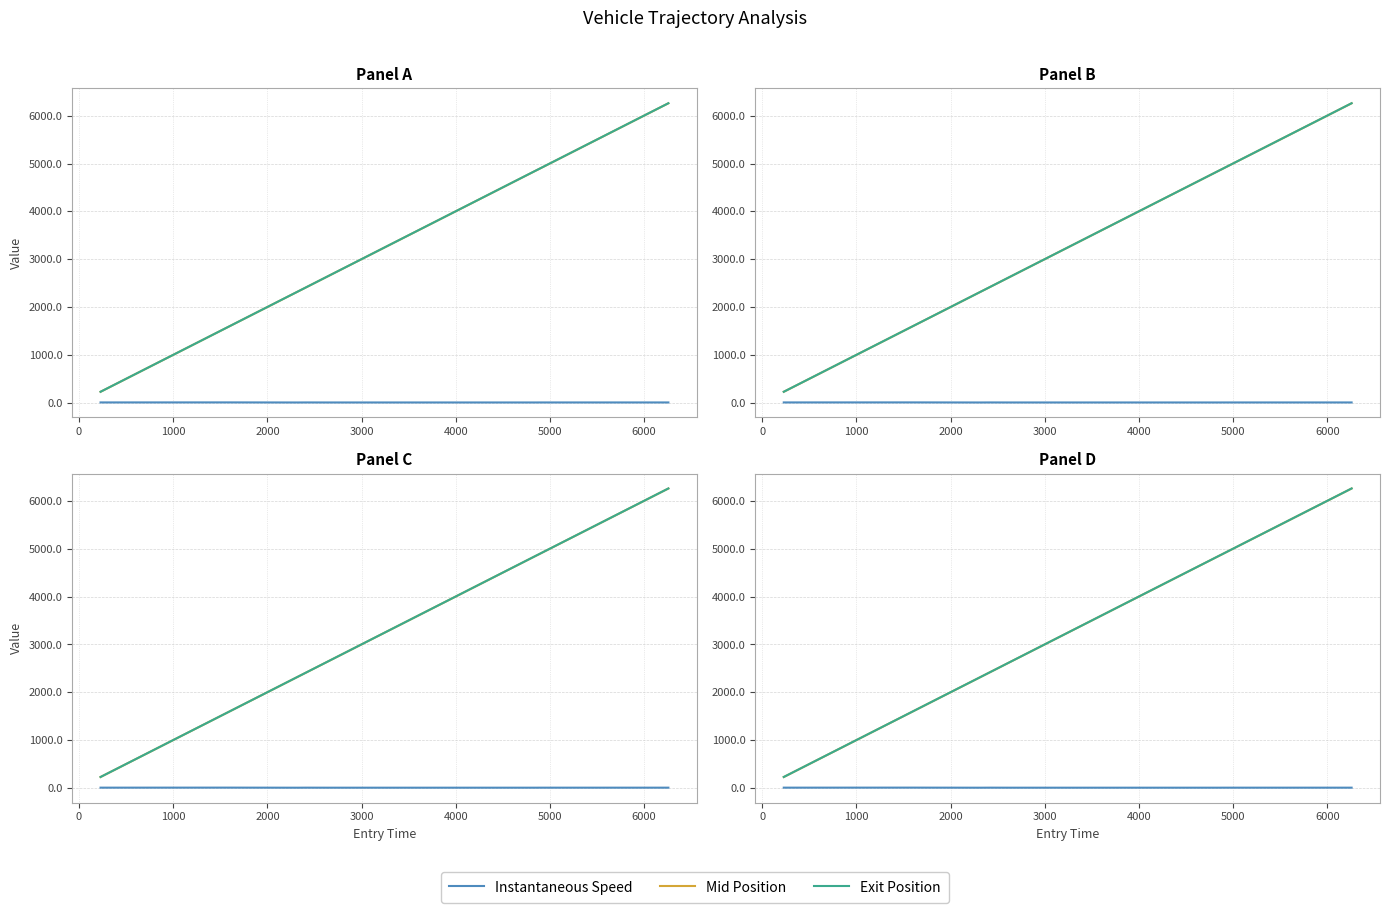

At 3000, list the series in order from smallest to largest.

Instantaneous Speed, Mid Position, Exit Position